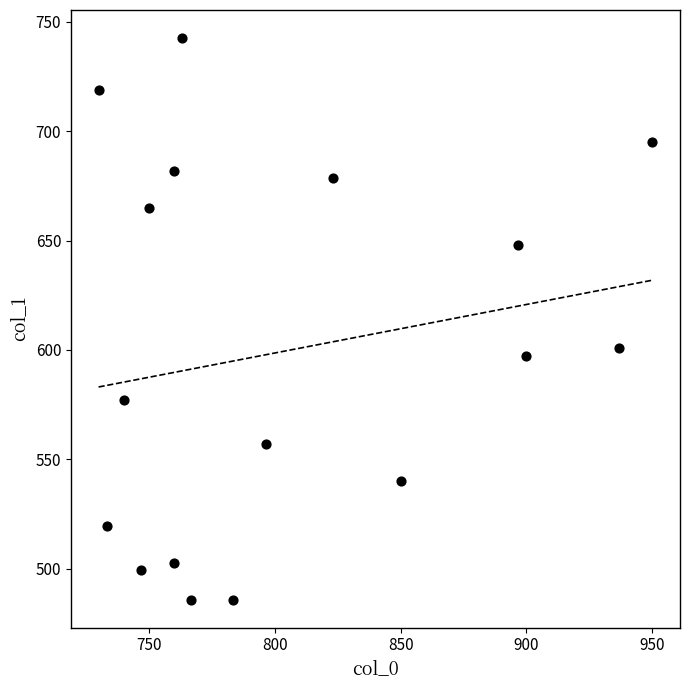

What Y value in the scatter plot is closest to 614?

600.8